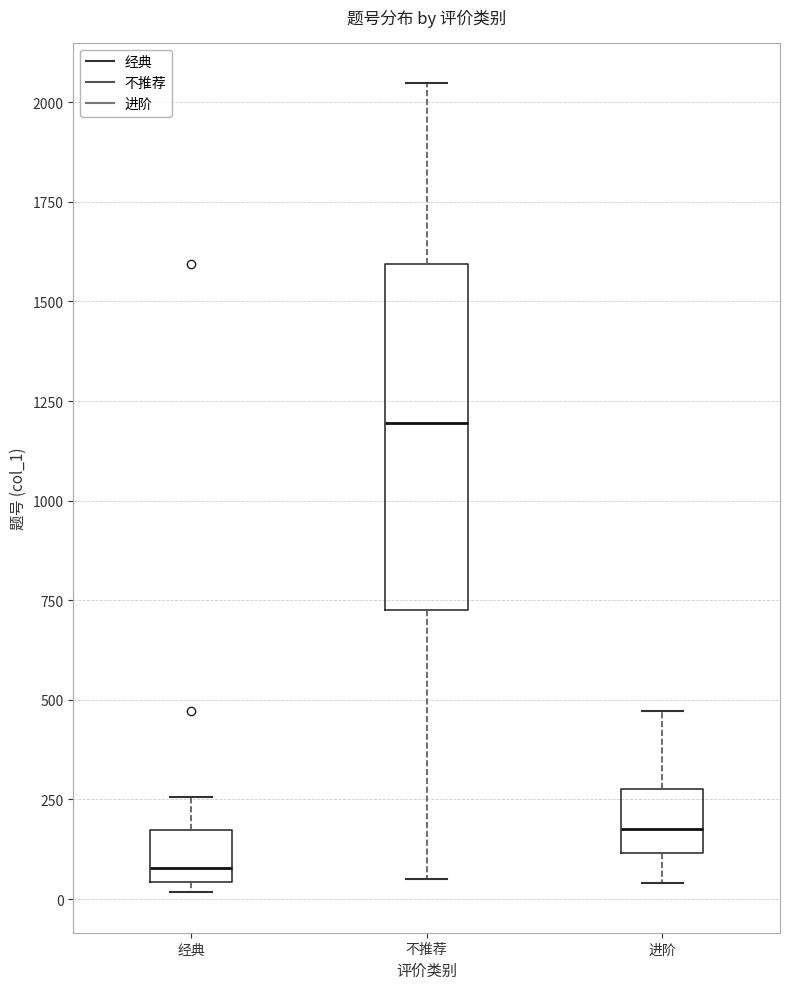

Which box's median line is the highest?

不推荐